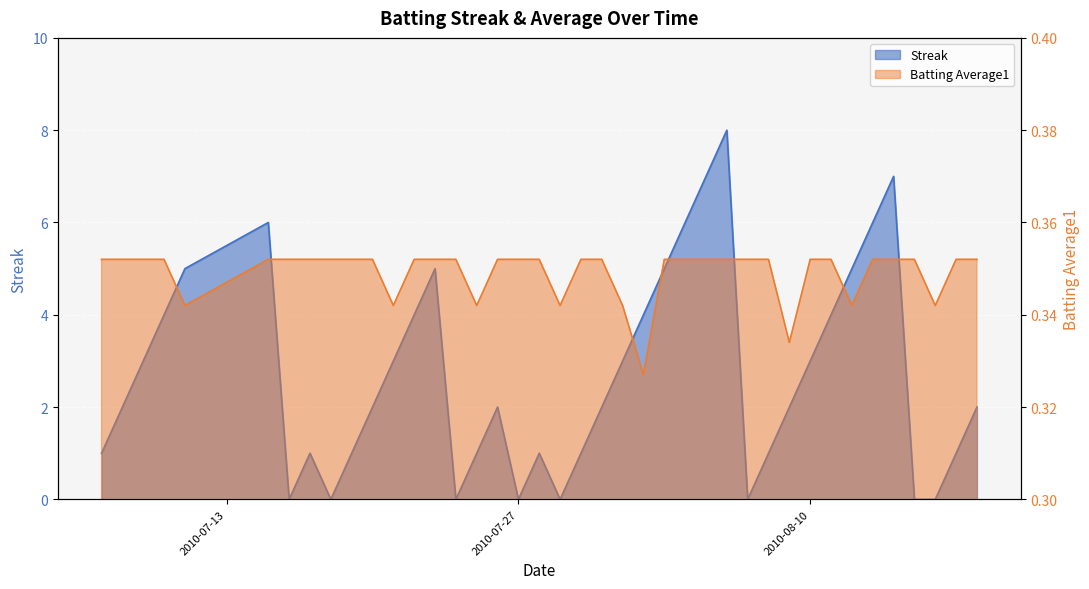

In Streak, how many points are lower than both neighbors (excluding endpoints)?

6